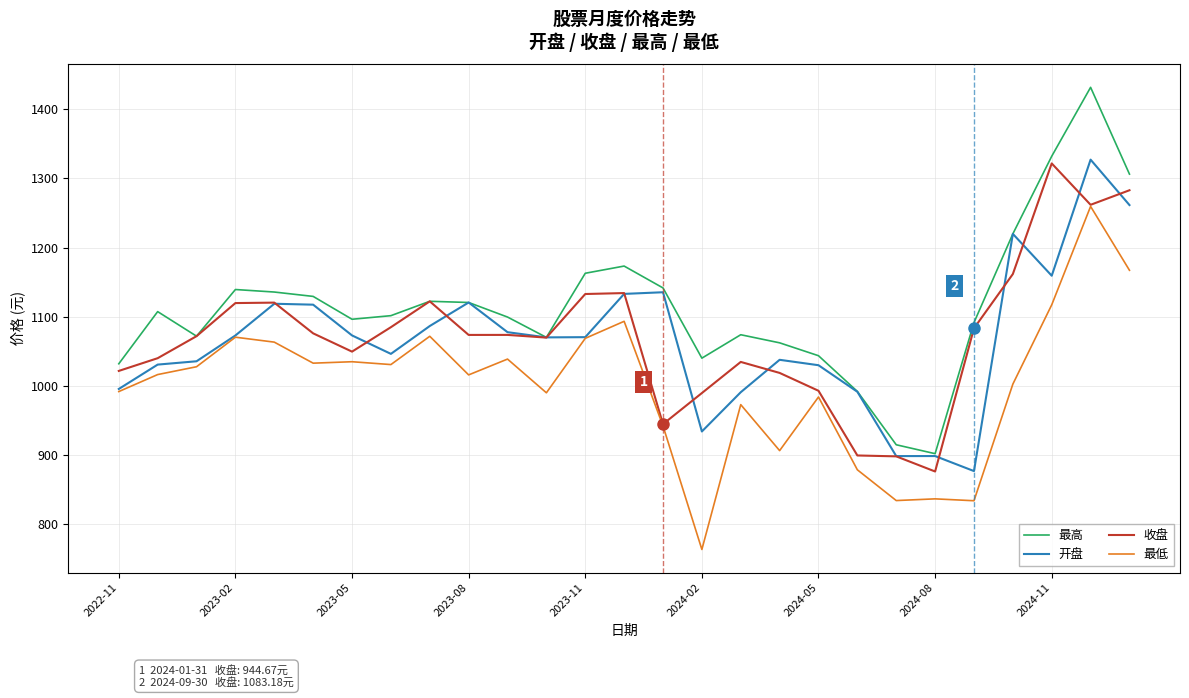

Which series has the largest range (max minus min)?

最高